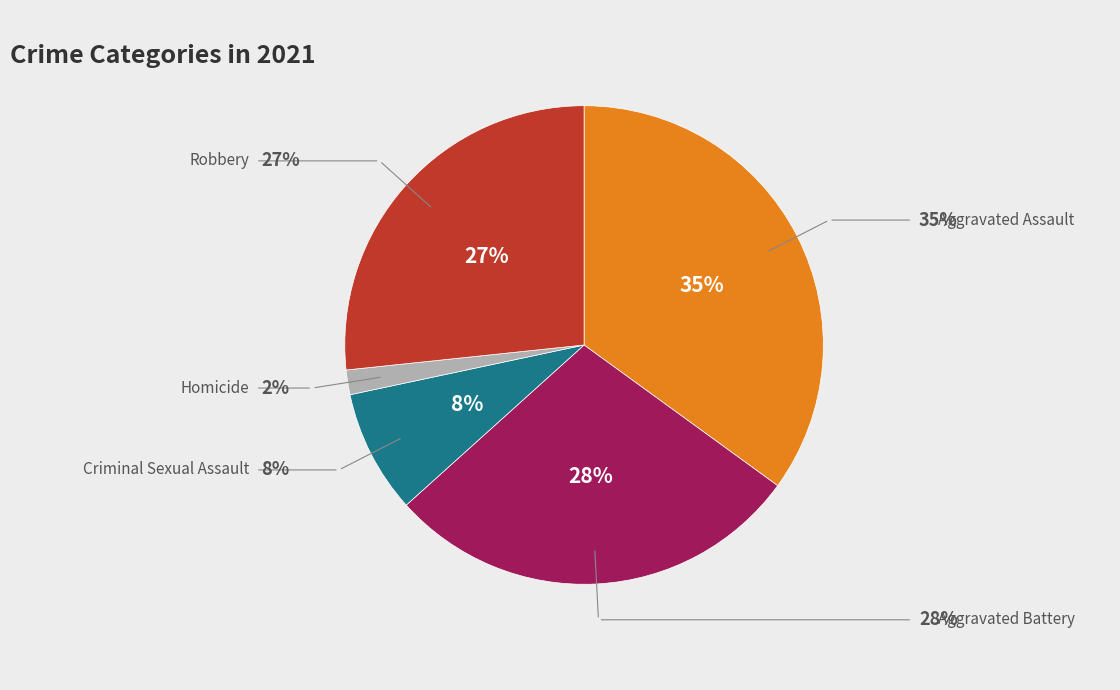

To the nearest percent, what is the average slice percentage?

20%